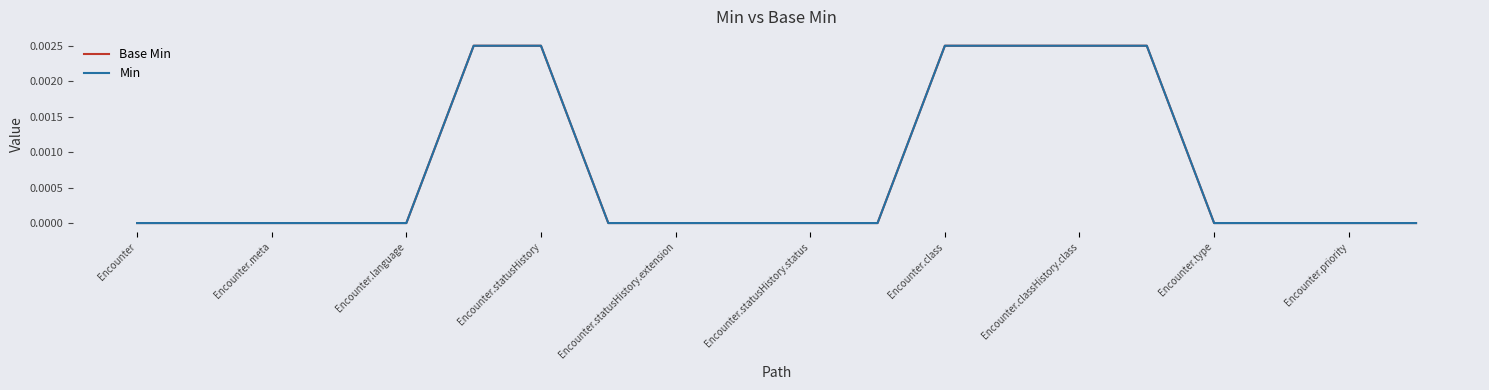

Does the chart have visible grid lines?

No